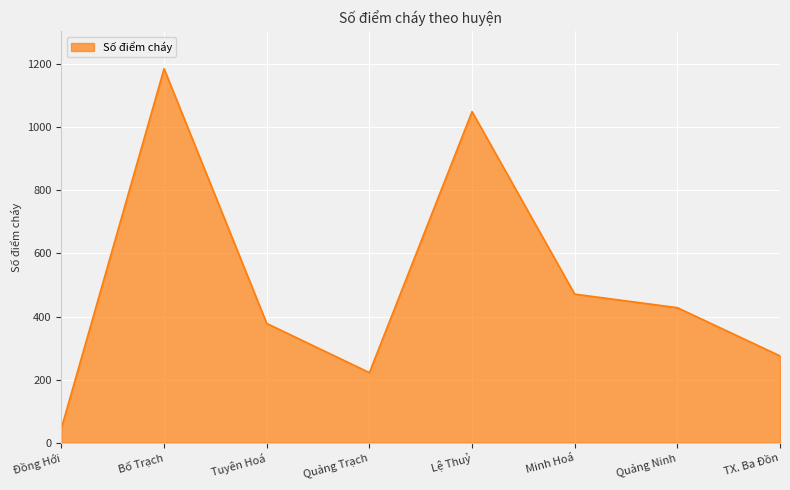

List the labels in order of value, largest first.

Bố Trạch, Lệ Thuỷ, Minh Hoá, Quảng Ninh, Tuyên Hoá, TX. Ba Đồn, Quảng Trạch, Đồng Hới